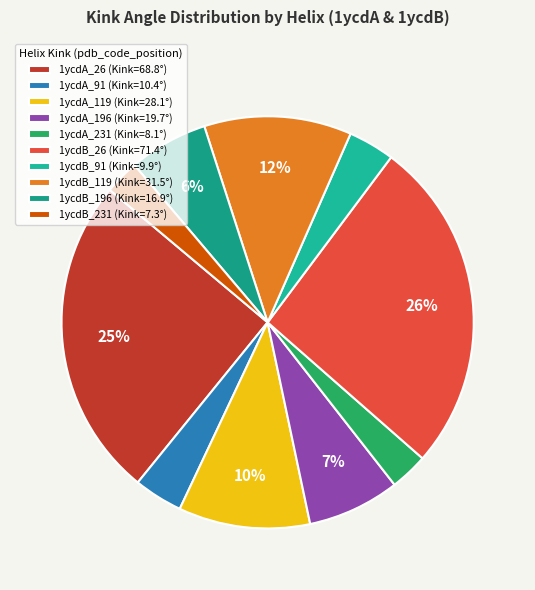

How many segments does this pie chart have?

10